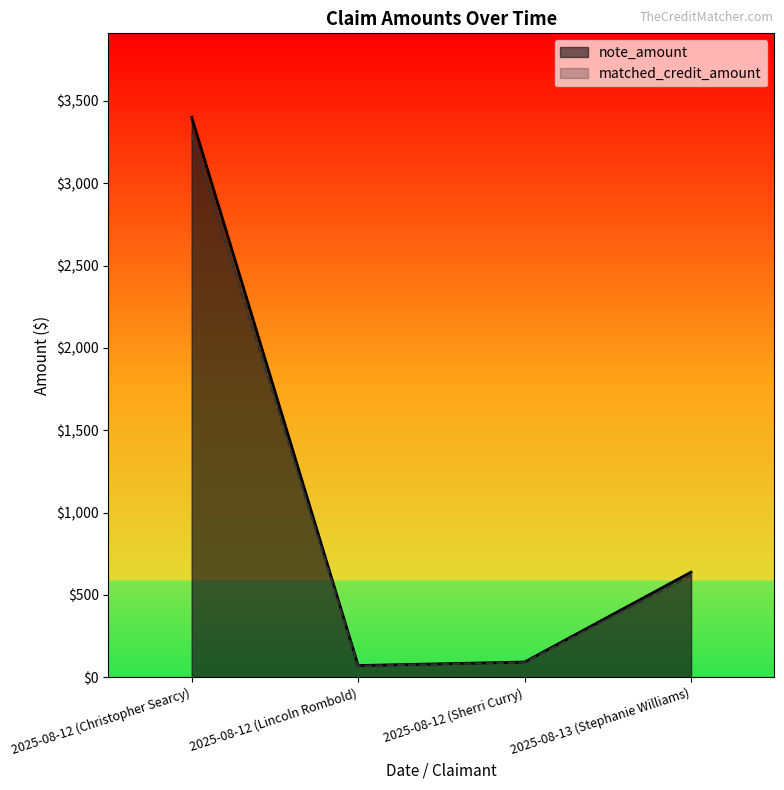

Reading left to right, what are all the values shown in this chart?

note_amount: 3400.0	70.9	92.2	638.0
matched_credit_amount: 3298.0	68.8	89.4	618.8